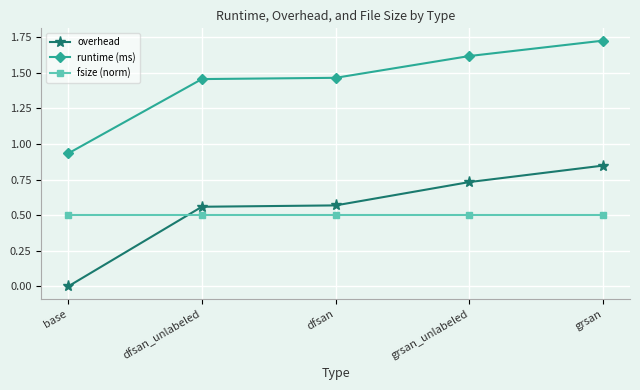

Which series has the largest total across all categories?

runtime (ms)